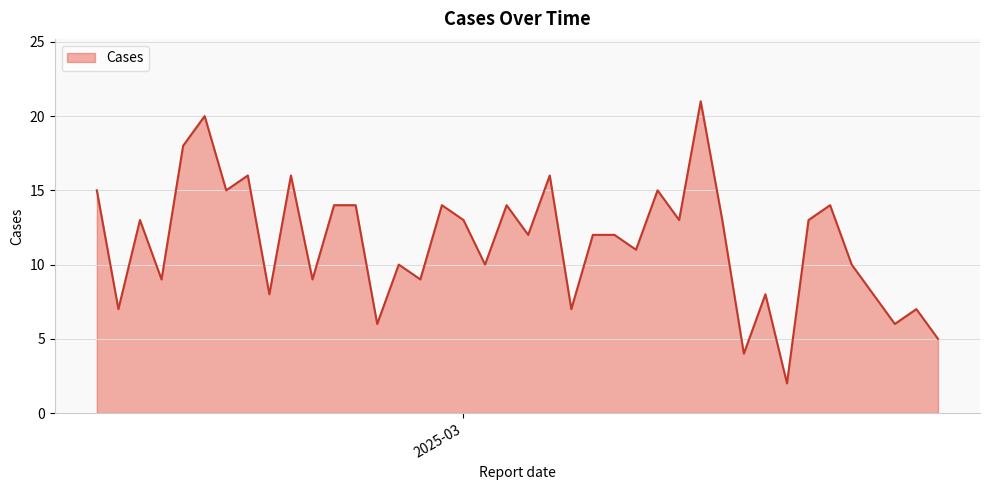

What is the maximum value shown in the chart?

21